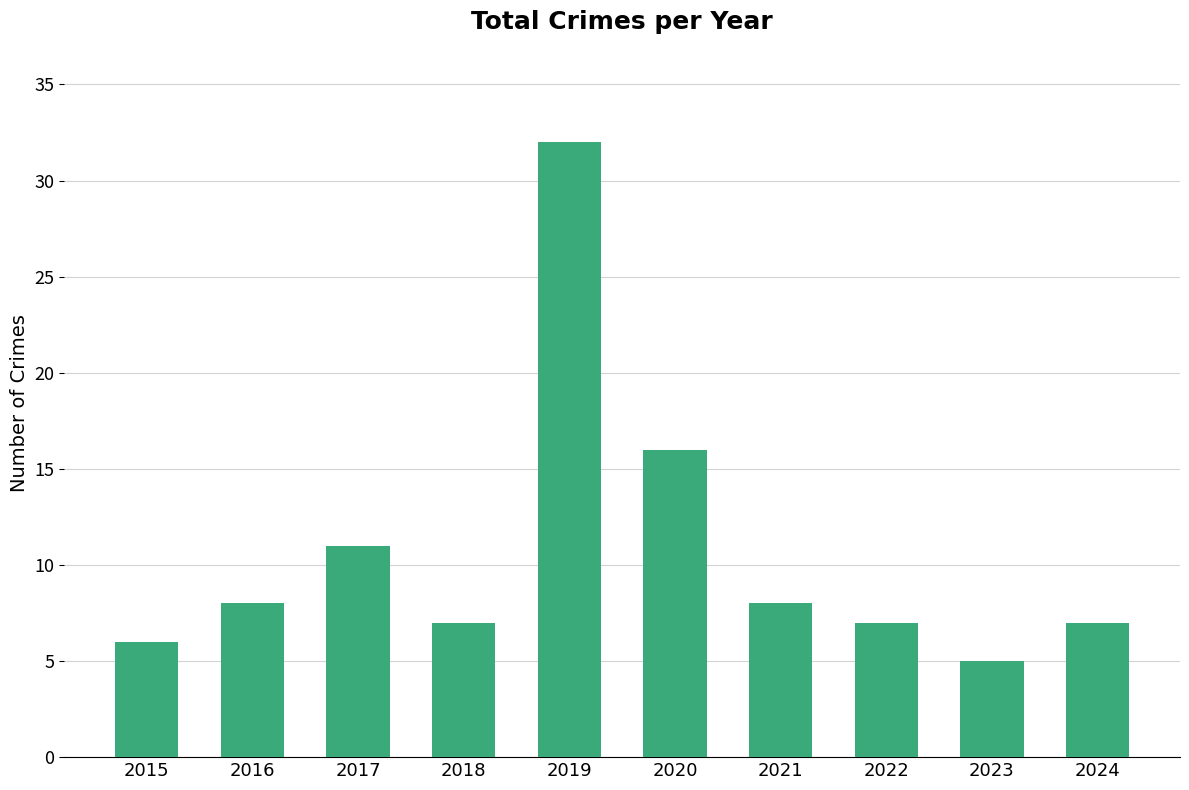

What is the difference between the values at 2021 and 2024?

1